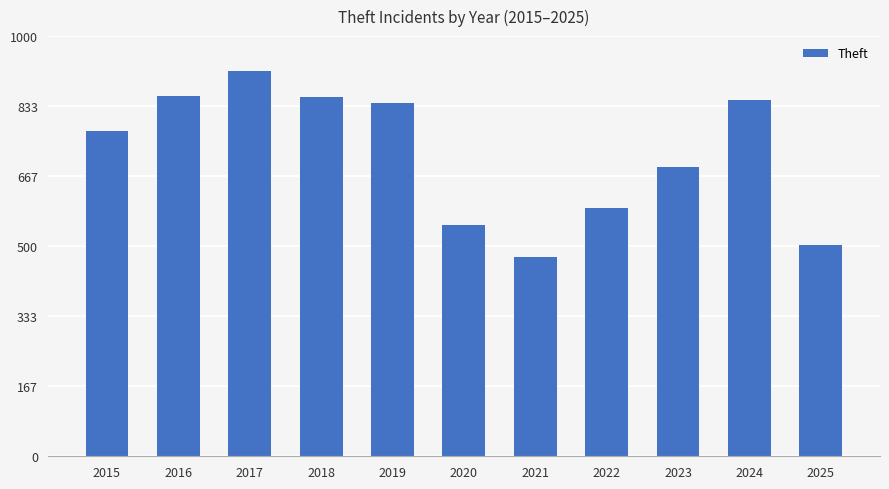

What is the sum of the values at 2024 and 2022?

1441